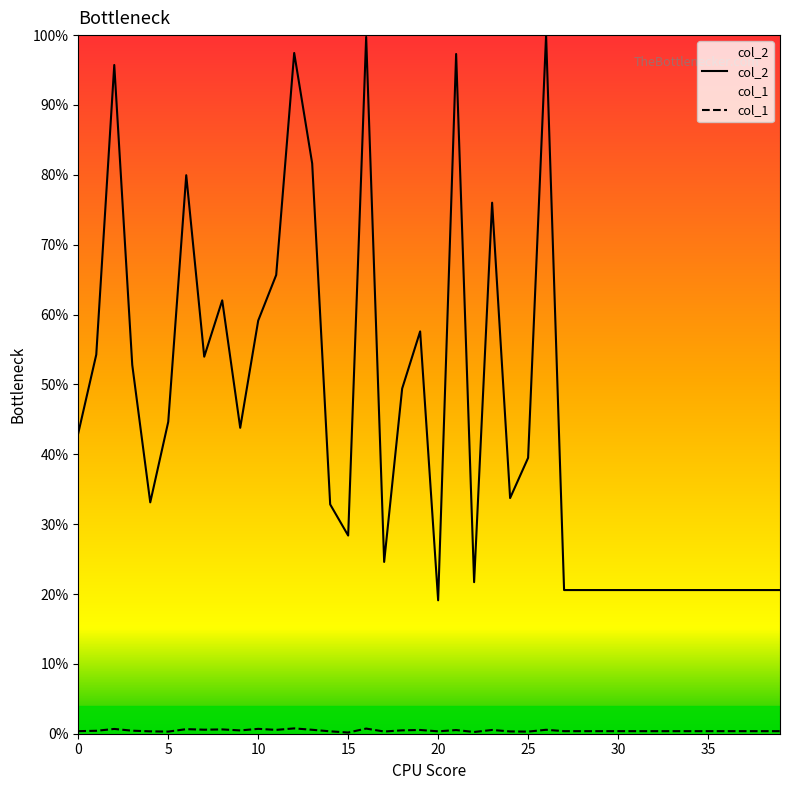

Does the chart display data point markers on the line(s)?

No